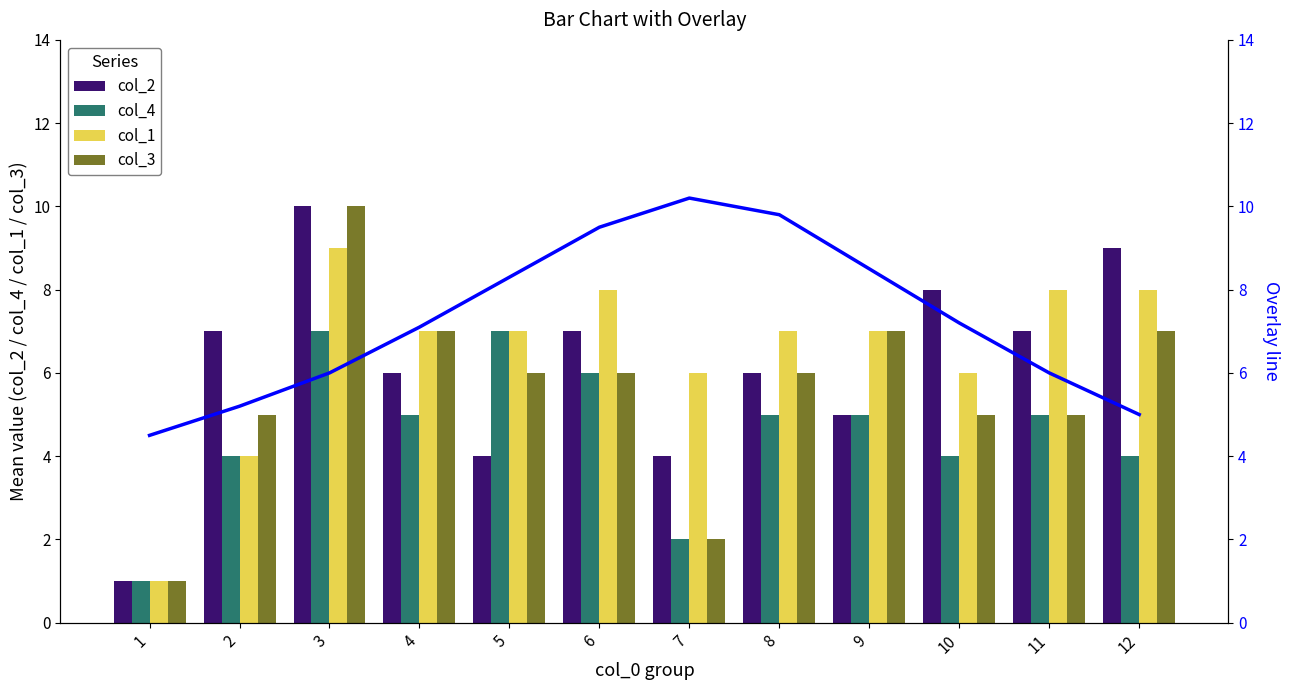

Count the col_4 values in the range 4 to 6.

8